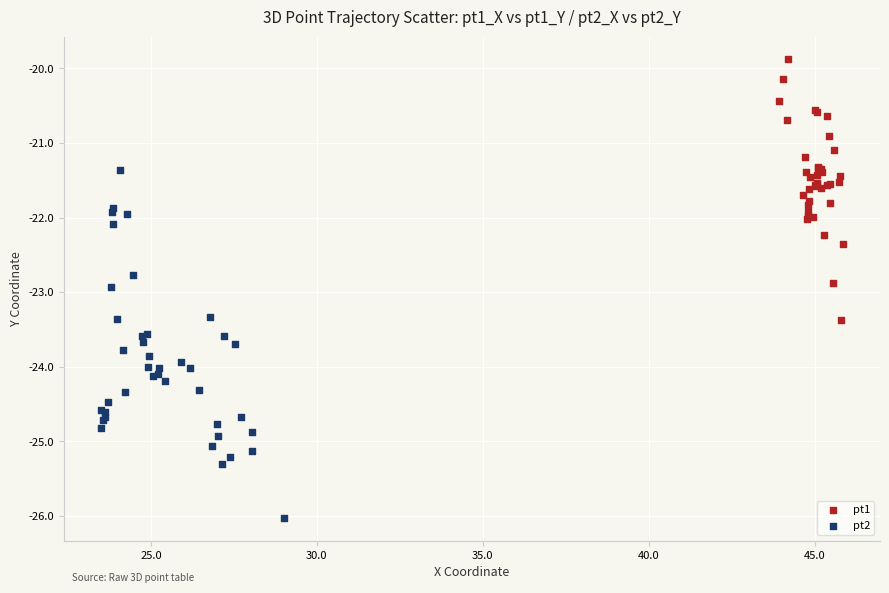

Which series reaches the minimum Y coordinate?

pt2